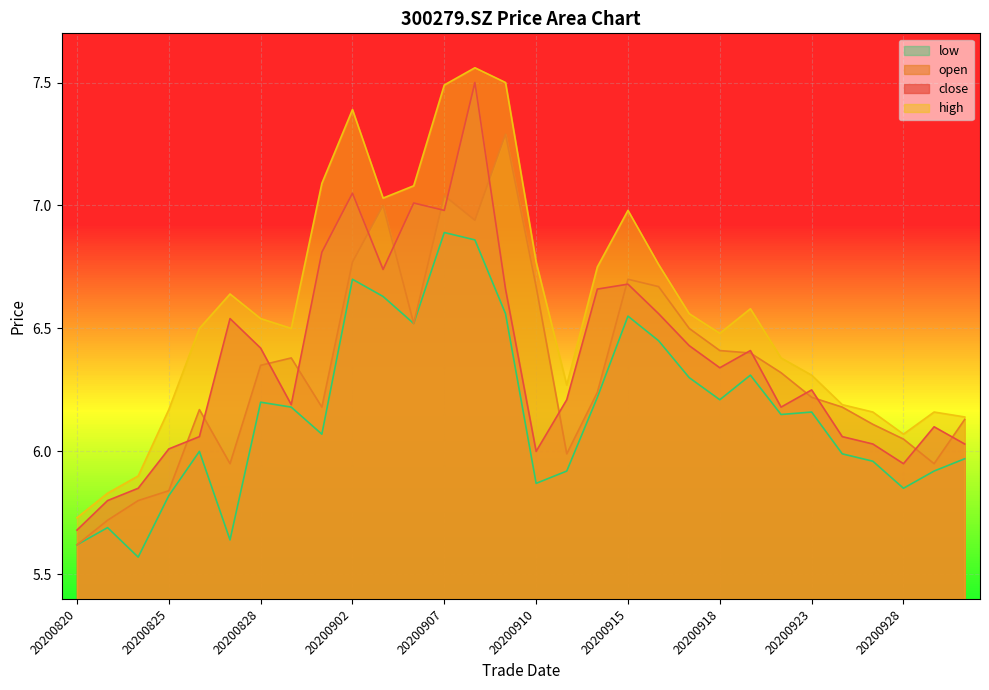

Where is high nearest to the value 6?

20200928